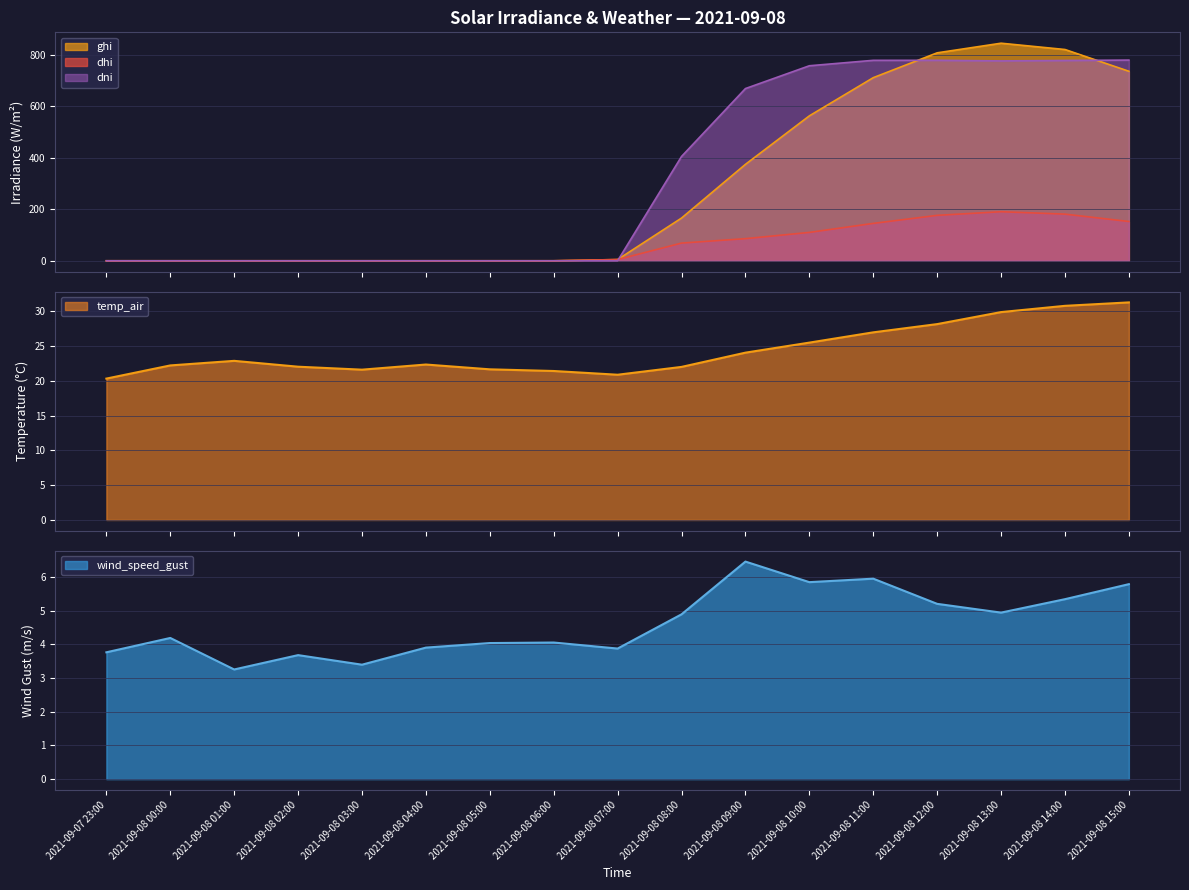

At how many categories does at least one series exceed 514?

7